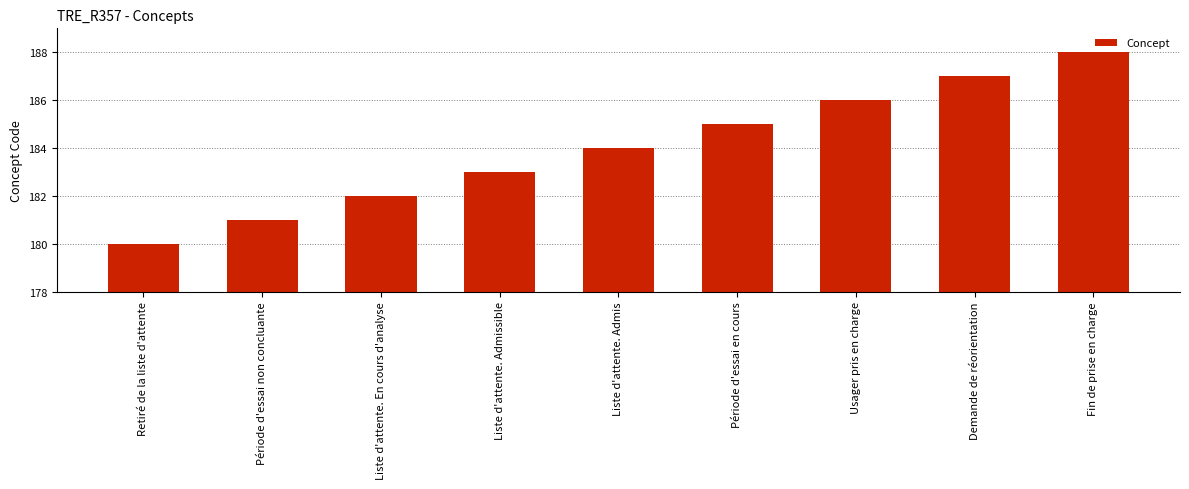

Which has a higher value, Usager pris en charge or Liste d'attente. Admissible?

Usager pris en charge